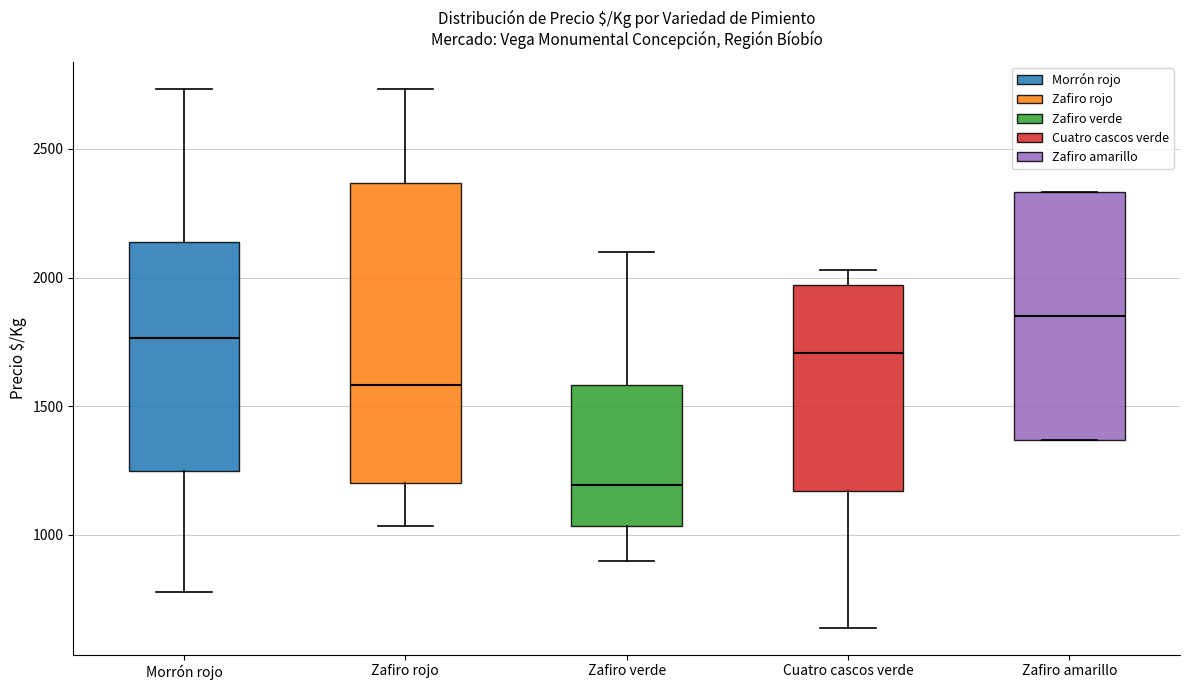

Reading left to right, read every box against the y-axis: the position of its median line, the range the box covers, and the ends of its whiskers. The values are not printed on the chart, so give them approximately, as read against the axis.

Morrón rojo: median 1750, box 1250 to 2150, whiskers 800 to 2750
Zafiro rojo: median 1600, box 1200 to 2350, whiskers 1050 to 2750
Zafiro verde: median 1200, box 1050 to 1600, whiskers 900 to 2100
Cuatro cascos verde: median 1700, box 1150 to 1950, whiskers 650 to 2050
Zafiro amarillo: median 1850, box 1350 to 2350, whiskers 1350 to 2350